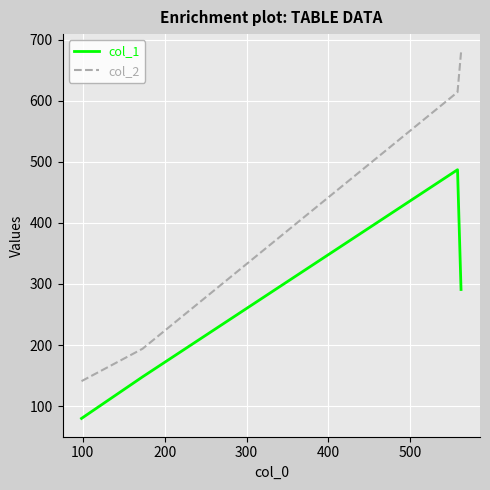

Reading left to right, list all the values displayed in this chart.

col_1: 80	148	487	291
col_2: 141	194	614	679